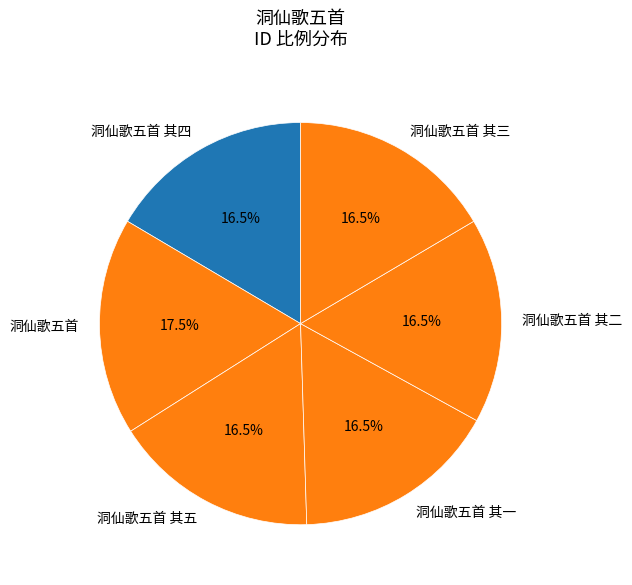

To the nearest percent, what is the average slice percentage?

17%